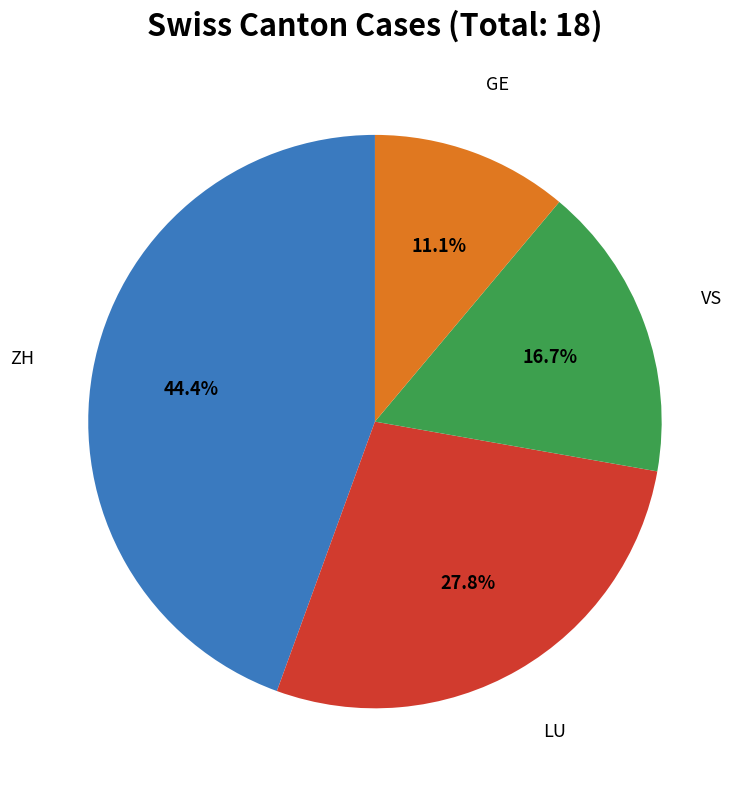

Is there a majority slice in this chart?

No